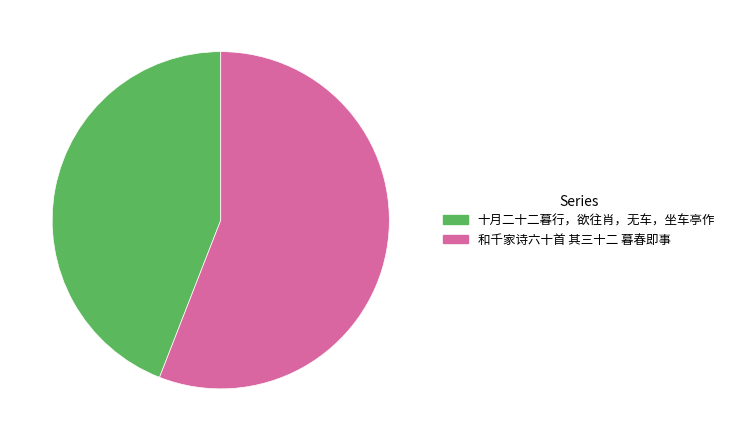

Is 十月二十二暮行，欲往肖，无车，坐车亭作 the majority of the pie?

No